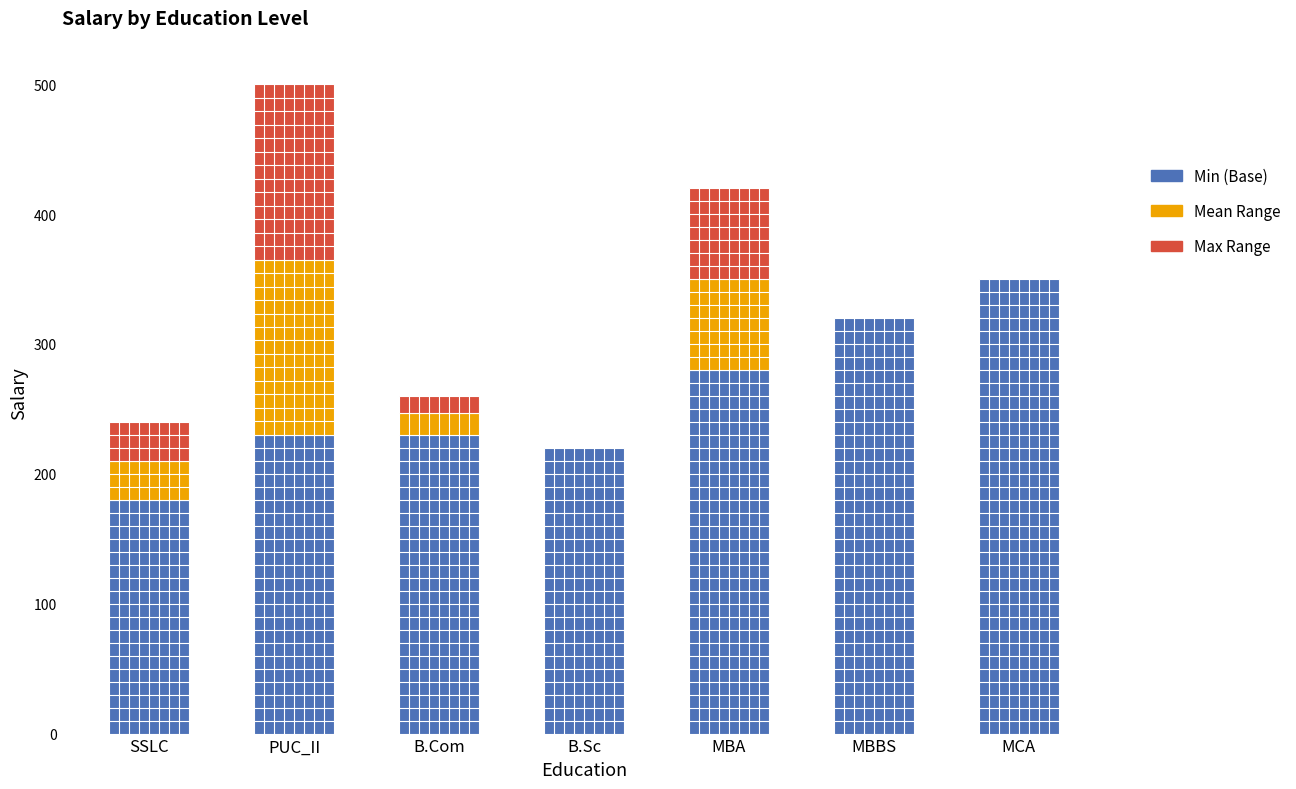

Reading left to right, list all the values displayed in this chart.

Min Salary: 180	230	230	220	280	320	350
Mid Salary: 240	500	260	220	420	320	350
Max Salary: 240	500	260	220	420	320	350